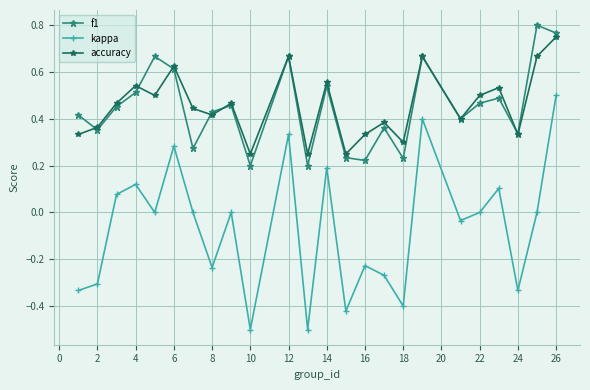

In accuracy, how many points are lower than both neighbors (excluding endpoints)?

8